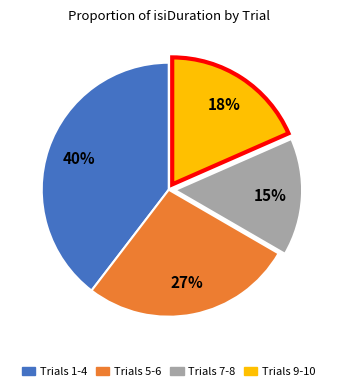

To the nearest percent, what is the difference between the largest and smallest slice percentages?

25%